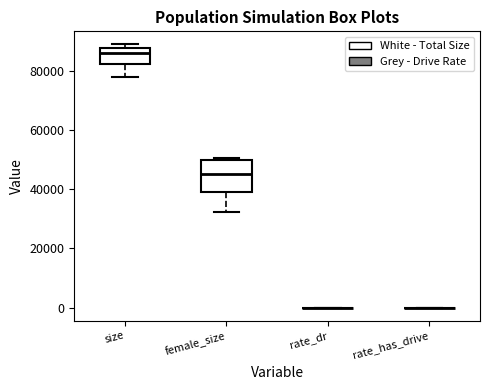

Reading left to right, transcribe this box plot: for each box, give where its median line is, the range the box spans, and where its two whiskers end, as read against the y-axis. The values are not printed on the chart, so give them approximately, as read against the axis.

size: median 86000, box 82000 to 88000, whiskers 78000 to 88000 (just above the box's upper edge)
female_size: median 46000, box 38000 to 50000, whiskers 32000 to 50000 (just above the box's upper edge)
rate_dr: box collapsed to a line at 0, whiskers 0 to 0
rate_has_drive: box collapsed to a line at 0, whiskers 0 to 0